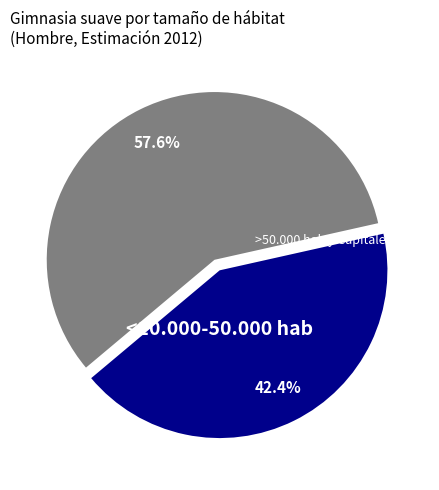

Is there any slice that represents more than half of the pie?

Yes